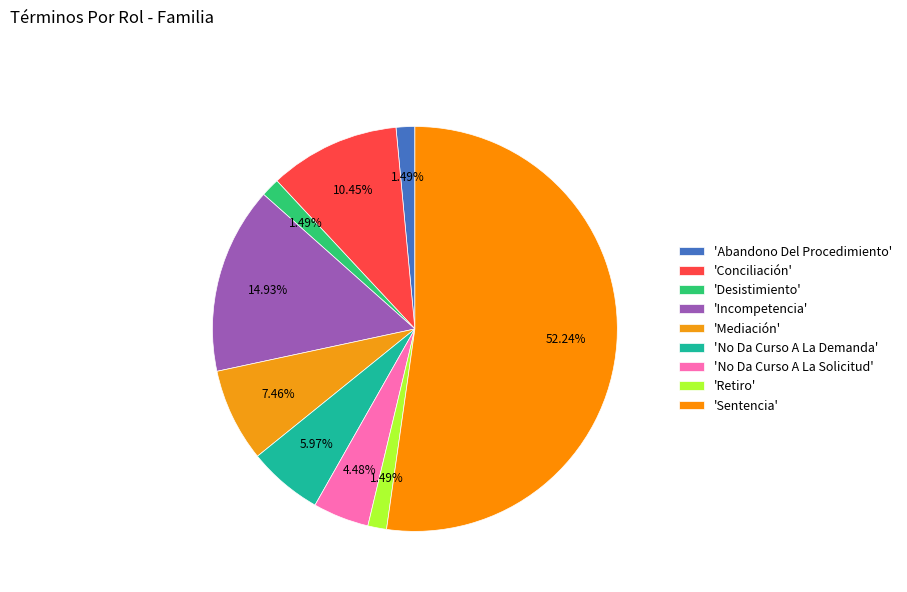

Count the number of slices in the pie.

9